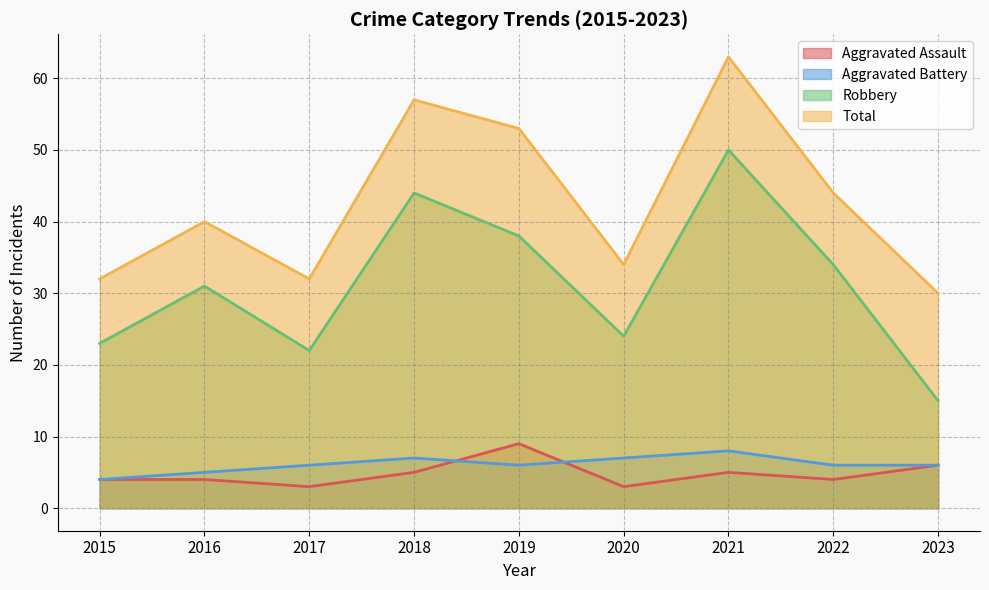

At how many categories does at least one series exceed 4?

9